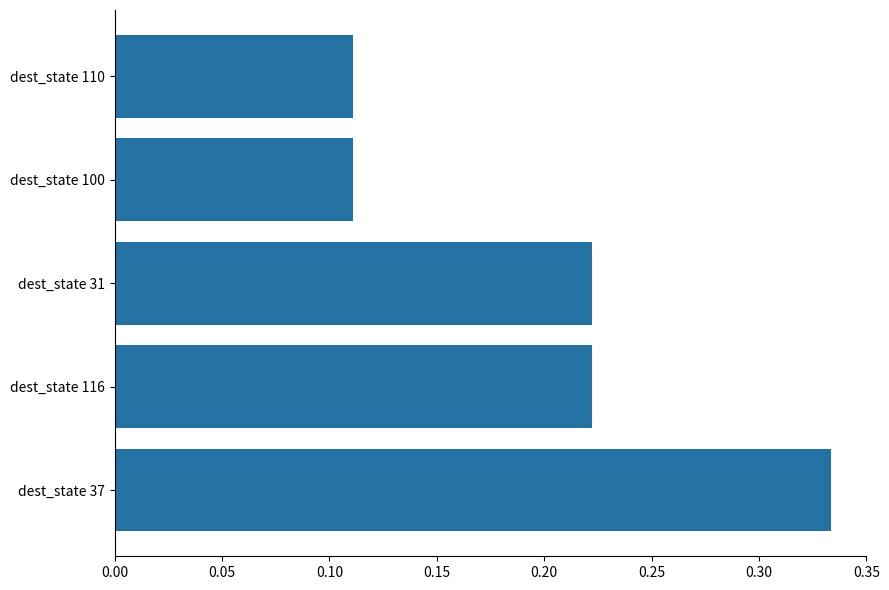

What is the sum of all values?

1.0